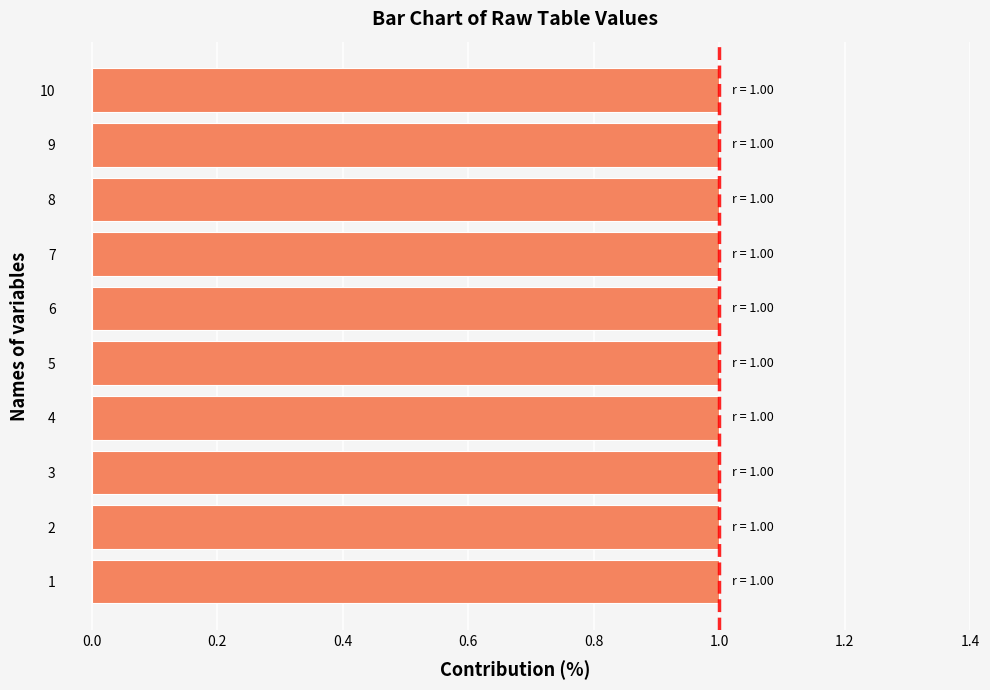

What is the maximum value shown in the chart?

1